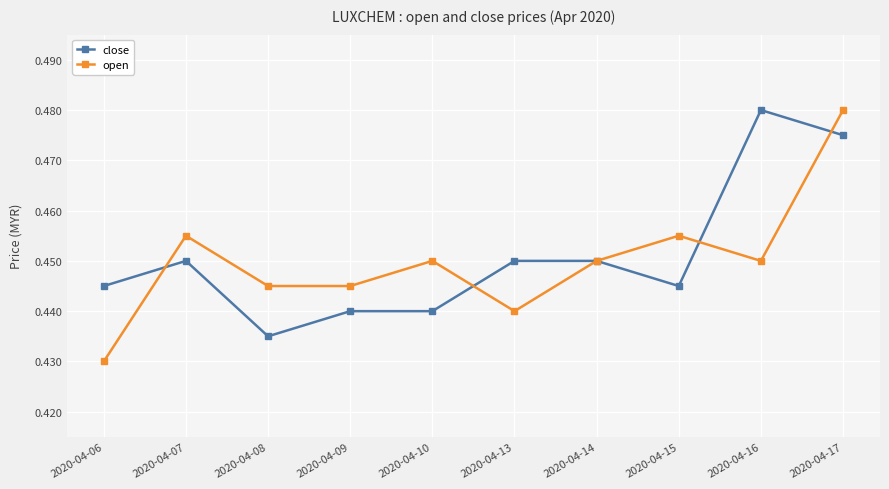

At which label is close closest to 0?

2020-04-08